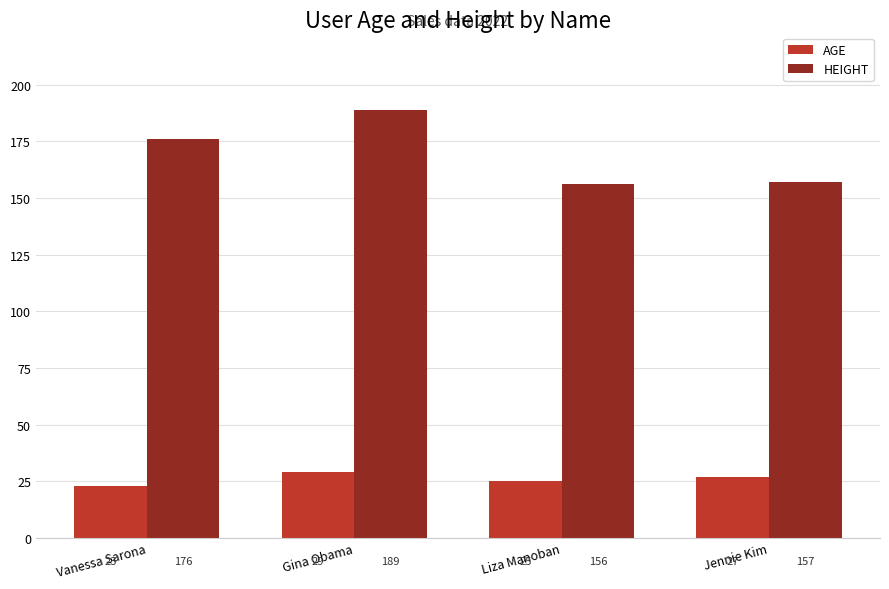

At how many categories does at least one series exceed 54?

4